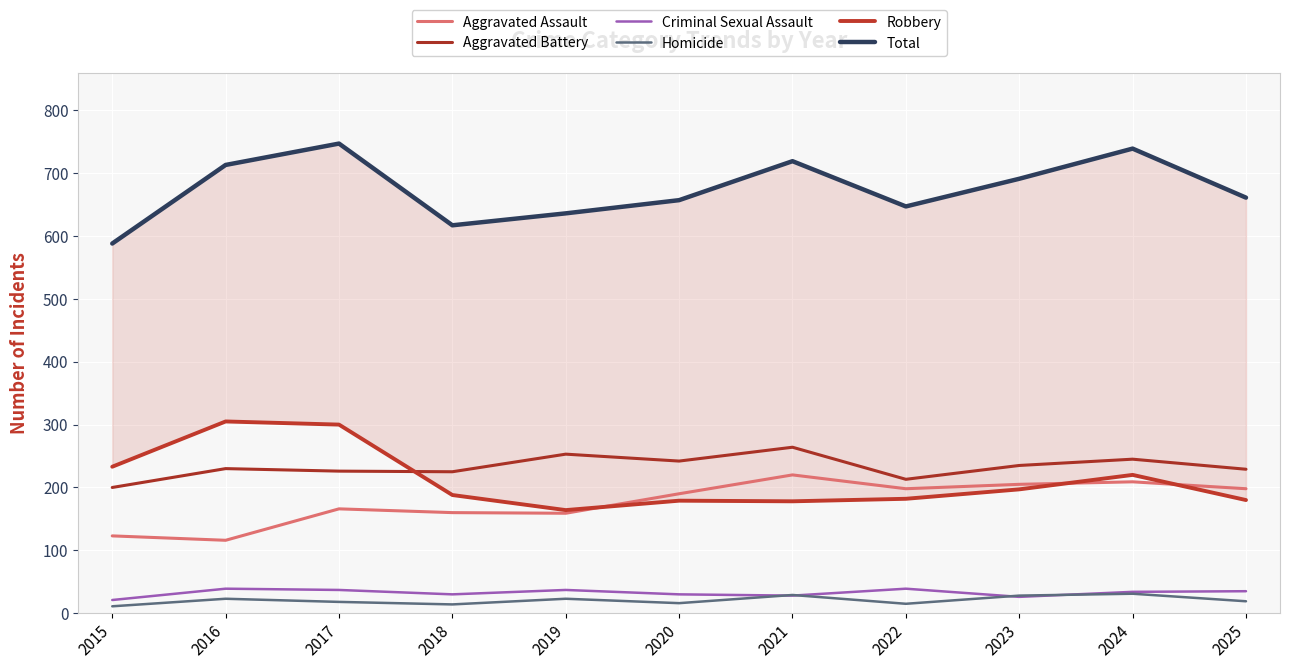

Is the value of Robbery at 2016 greater than the value of Total at 2023?

No